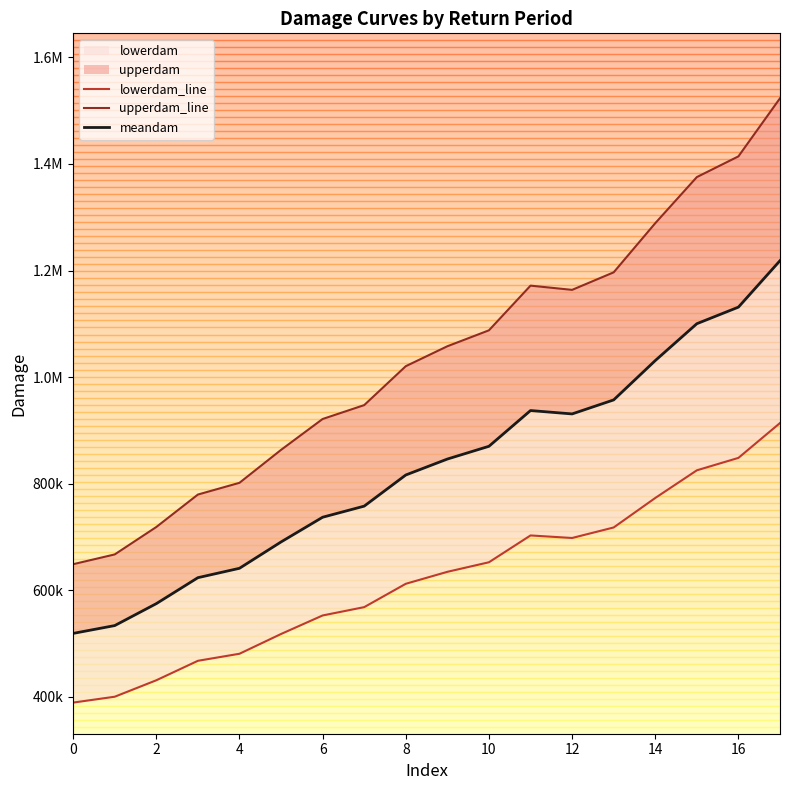

True or false: meandam and lowerdam_line intersect in this chart.

False